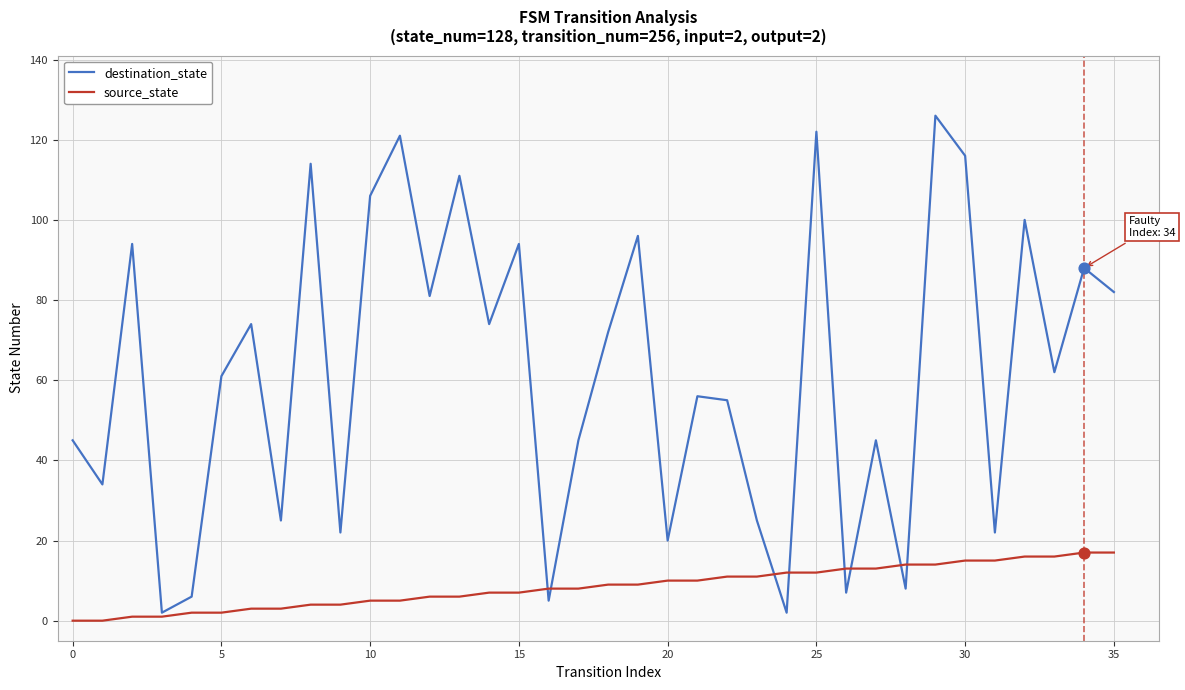

Which series has the widest spread of values?

destination_state